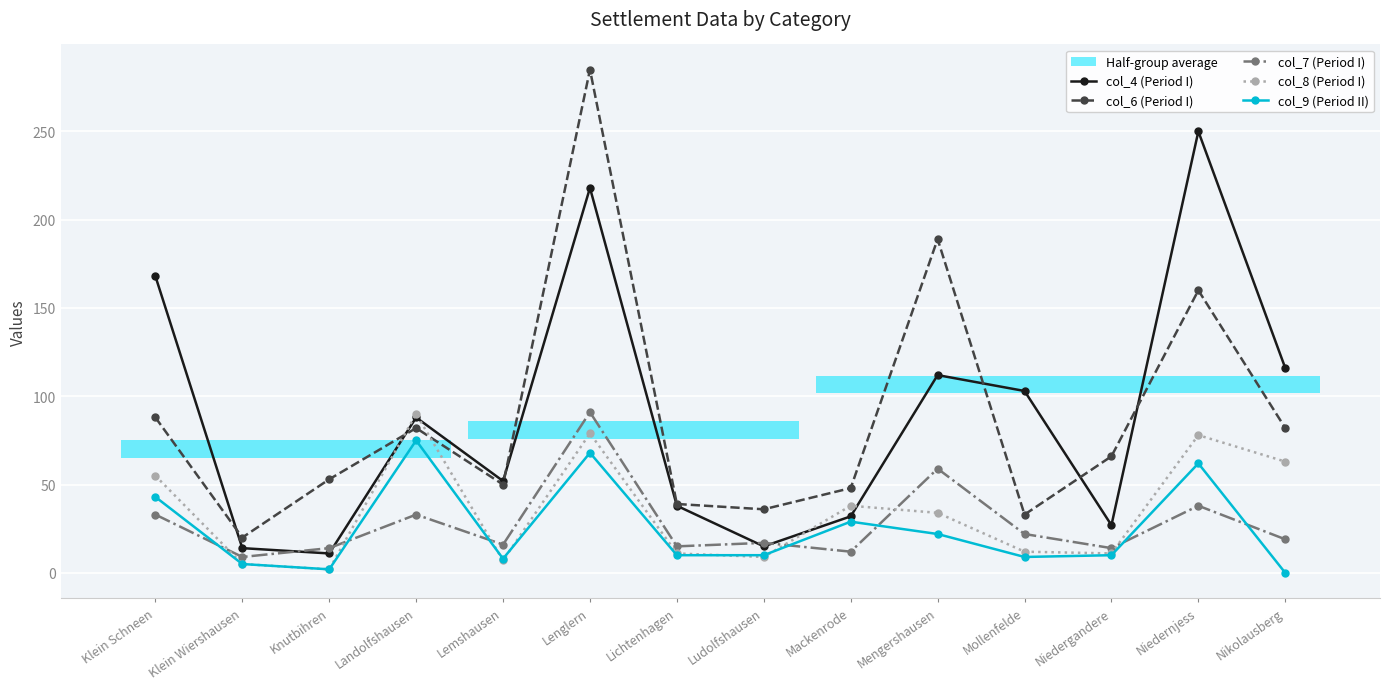

Reading left to right, transcribe all the data shown in this chart.

col_4 (Period I): 168	14	11	88	52	218	38	15	32	112	103	27	250	116
col_6 (Period I): 88	20	53	82	50	285	39	36	48	189	33	66	160	82
col_7 (Period I): 33	9	14	33	16	91	15	17	12	59	22	14	38	19
col_8 (Period I): 55	5	2	90	7	79	11	9	38	34	12	11	78	63
col_9 (Period II): 43	5	2	75	8	68	10	10	29	22	9	10	62	0